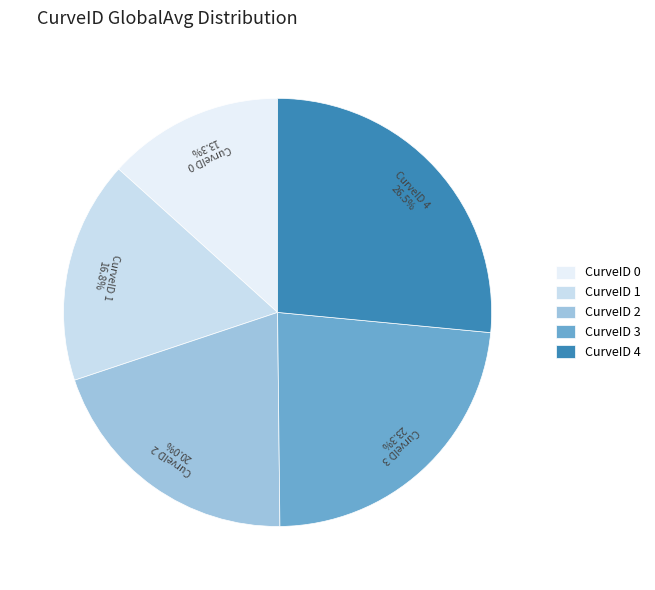

To the nearest percent, what is the average slice percentage?

20%